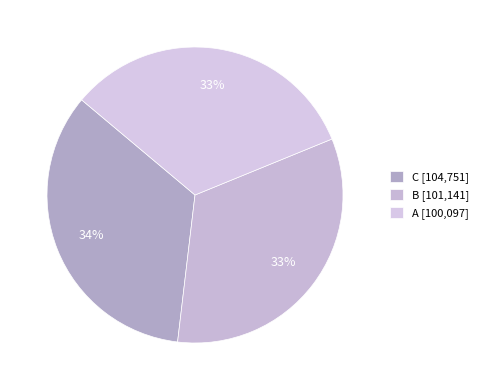

Rank the categories by value from highest to lowest.

C, B, A